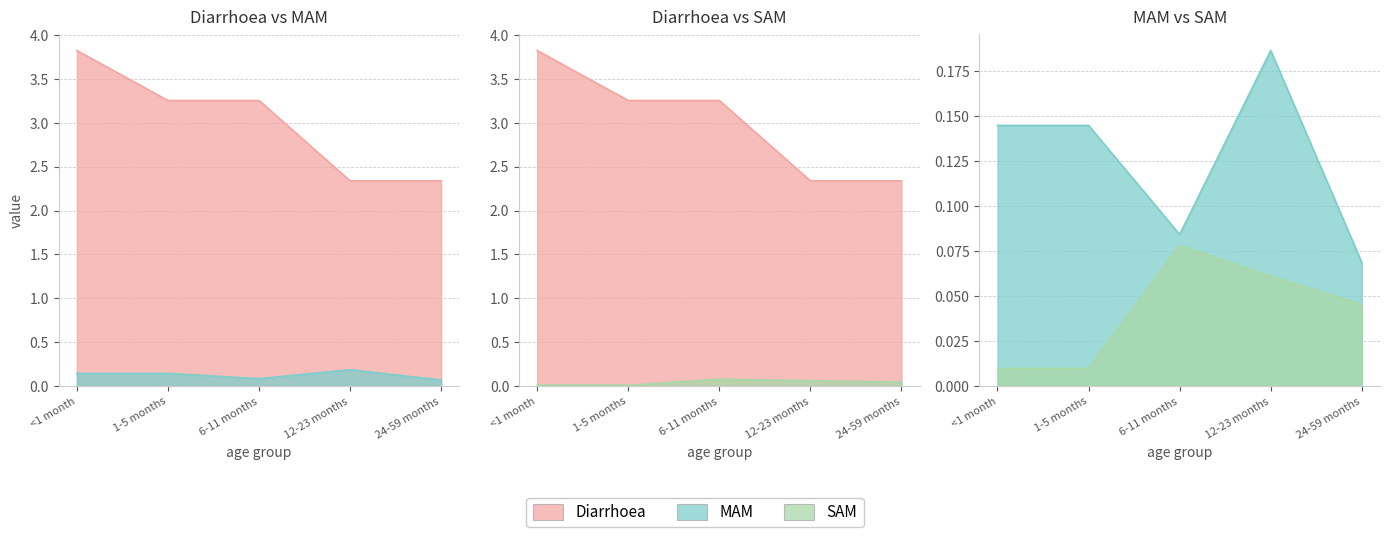

What is the difference between the maximum and second lowest values in the MAM series?

0.1